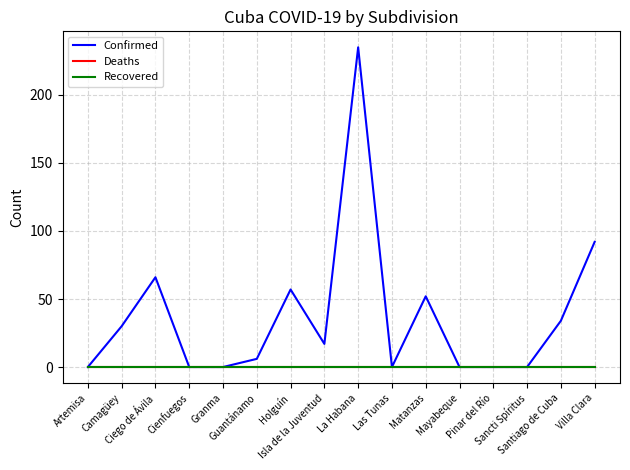

Between Camagüey and Matanzas, which series saw the biggest shift?

Confirmed